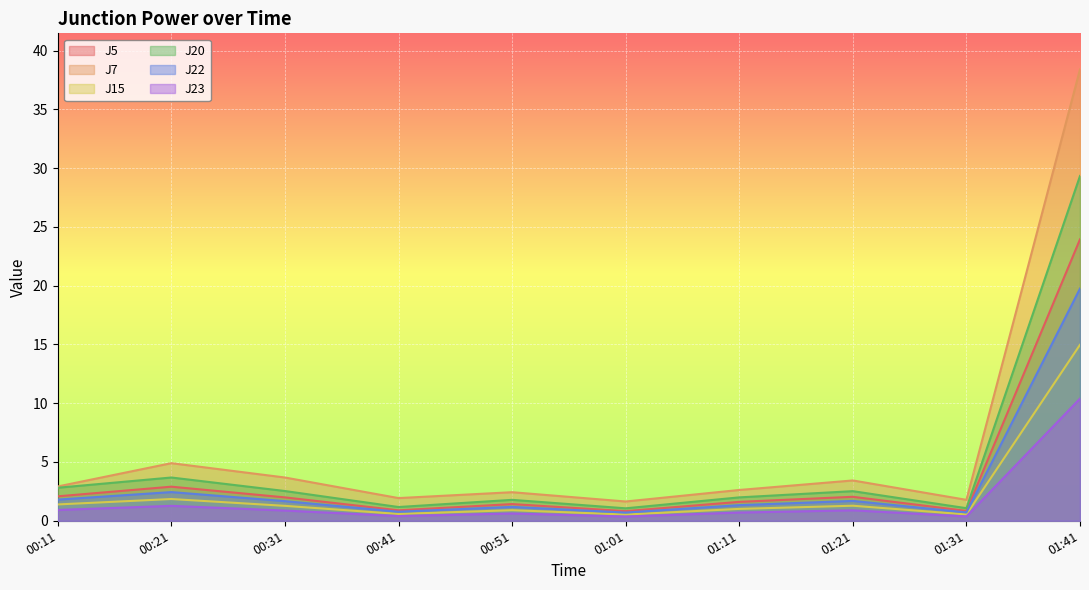

How many interior local valleys does the J5 series have?

3